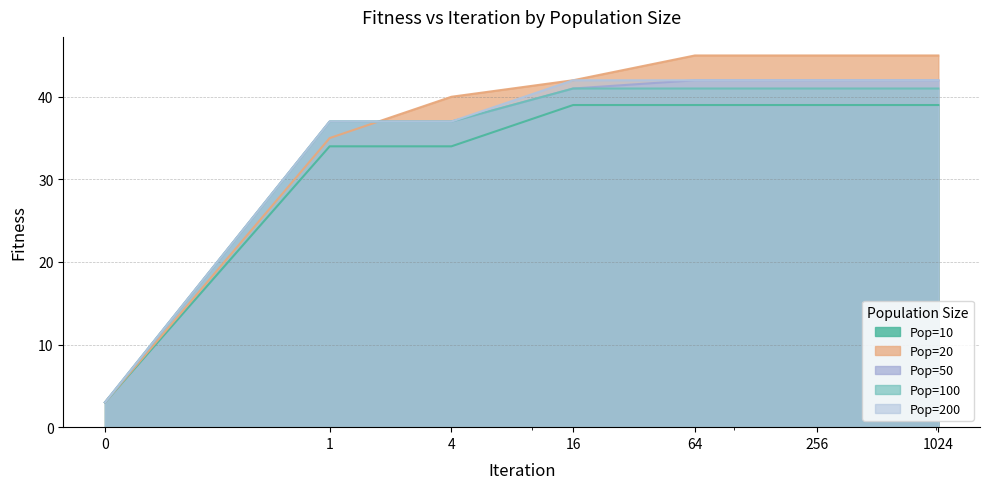

Reading left to right, list all the values displayed in this chart.

Pop=10: 3	34	34	39	39	39	39
Pop=20: 3	35	40	42	45	45	45
Pop=50: 3	37	37	41	42	42	42
Pop=100: 3	37	37	41	41	41	41
Pop=200: 3	37	37	42	42	42	42